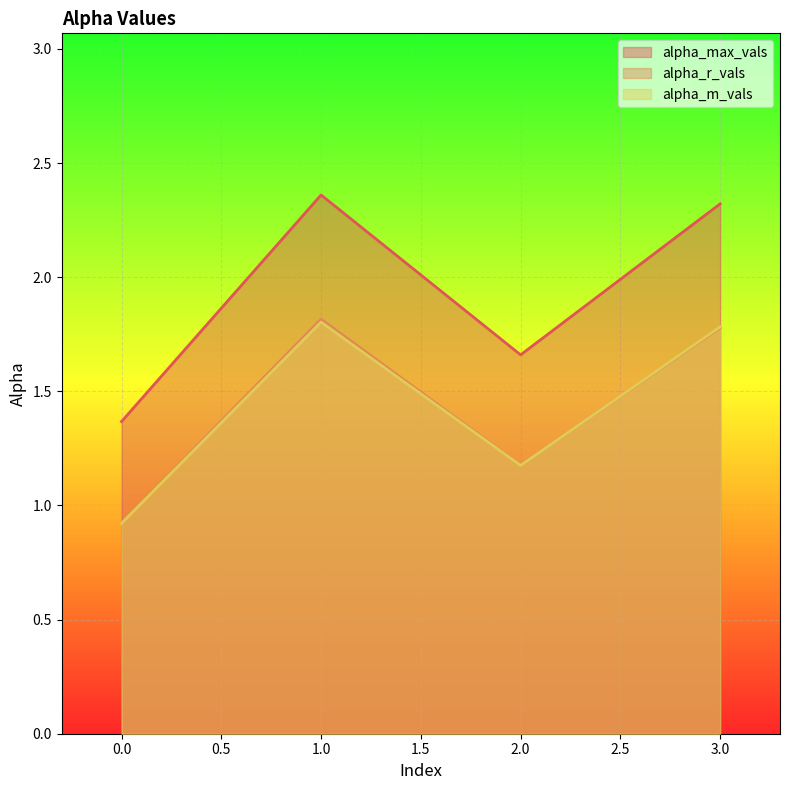

What is the greatest value displayed?

2.4